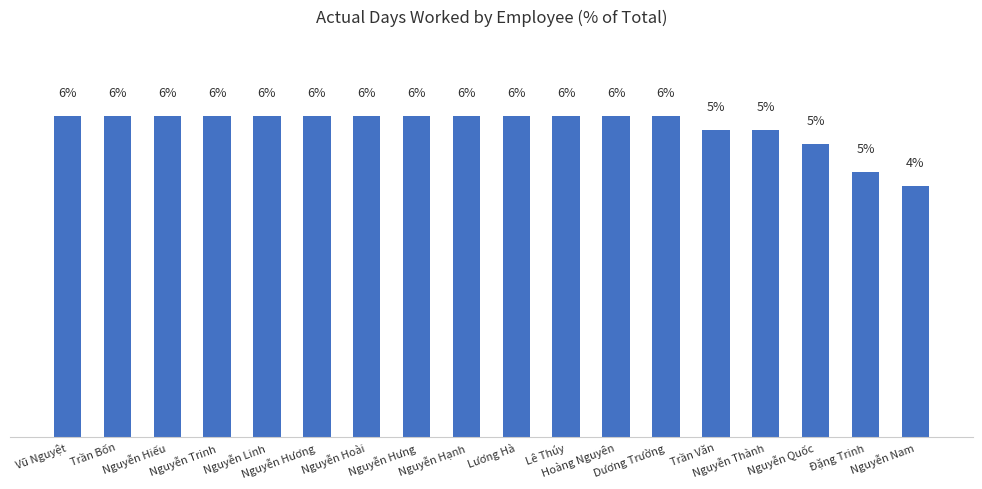

What is the sum of all values?

100.0